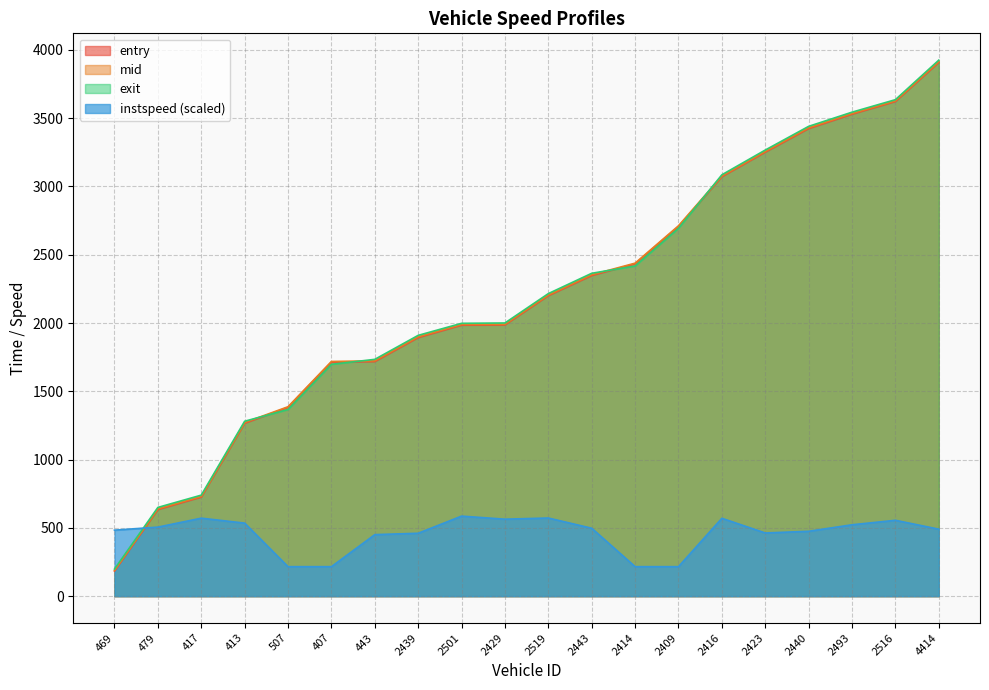

Rank the categories by instspeed value from lowest to highest.

507, 407, 2414, 2409, 443, 2439, 2423, 2440, 469, 4414, 2443, 479, 2493, 413, 2516, 2429, 2416, 417, 2519, 2501